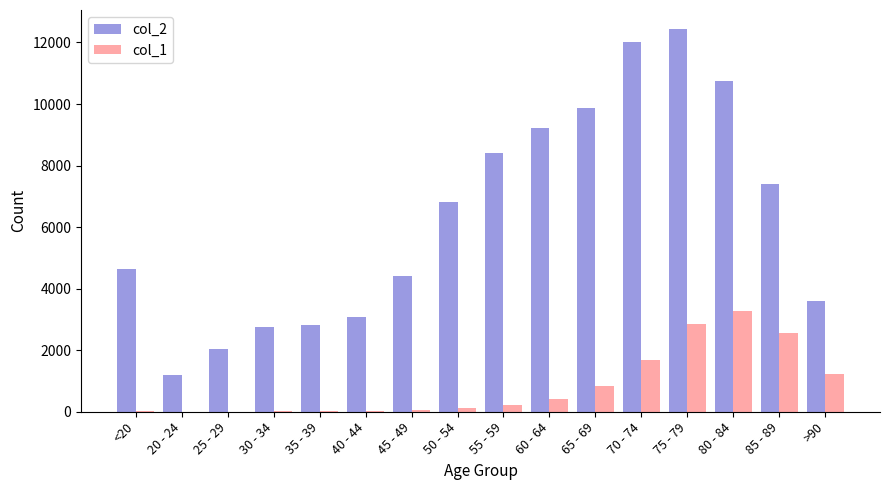

At which label does col_2 reach its peak?

75 - 79